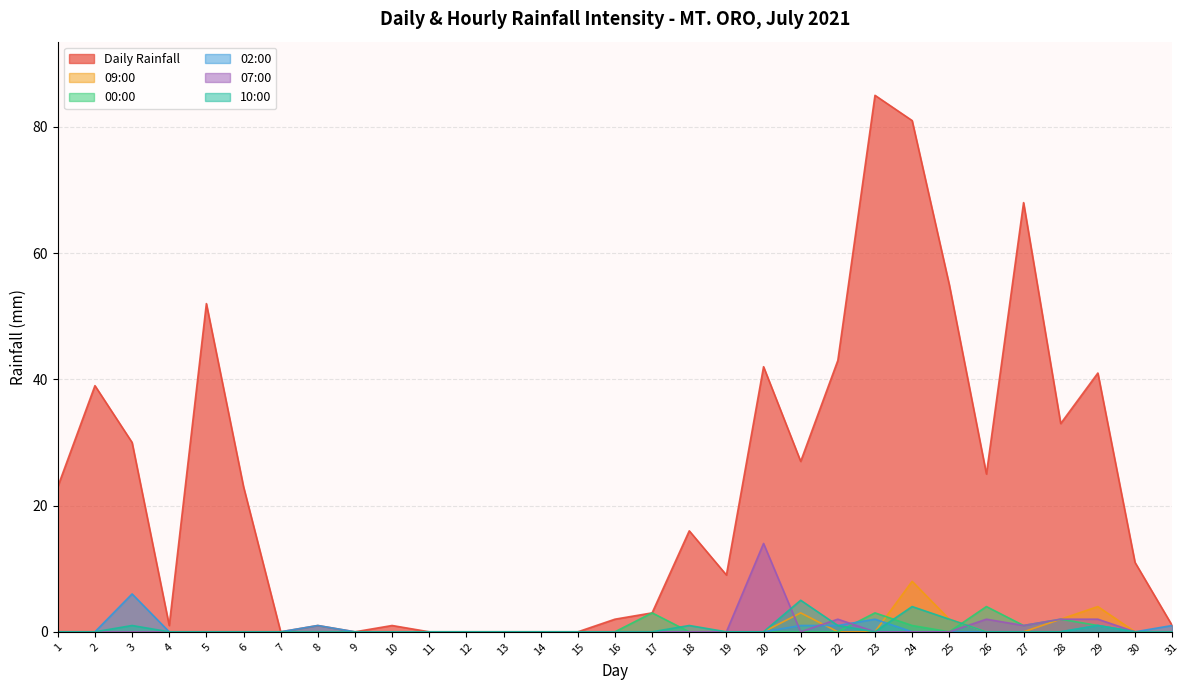

At which category is the sum across all series the highest?

24